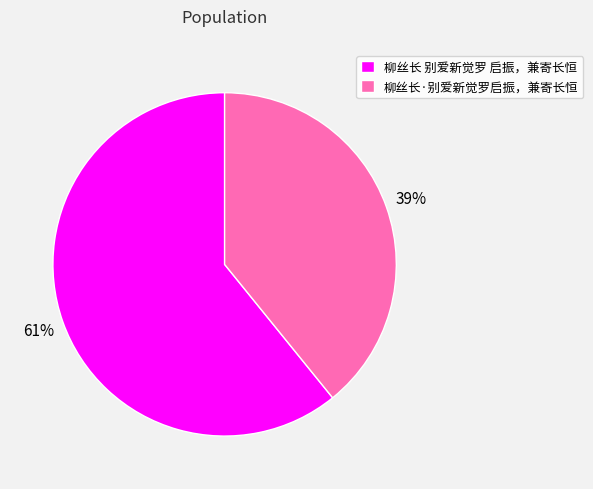

What percentage is the 柳丝长 别爱新觉罗 启振，兼寄长恒 slice, to the nearest percent?

61%